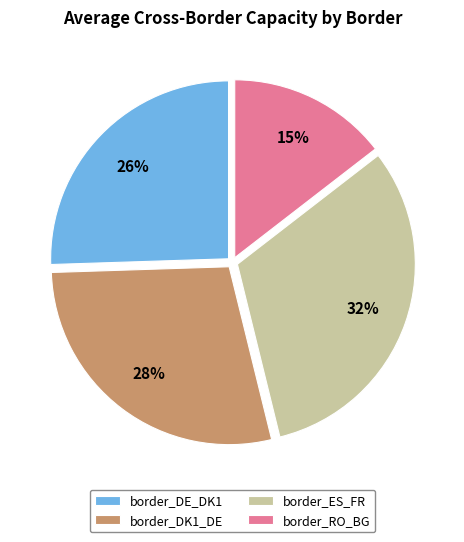

To the nearest percent, what portion does border_DK1_DE represent?

28%